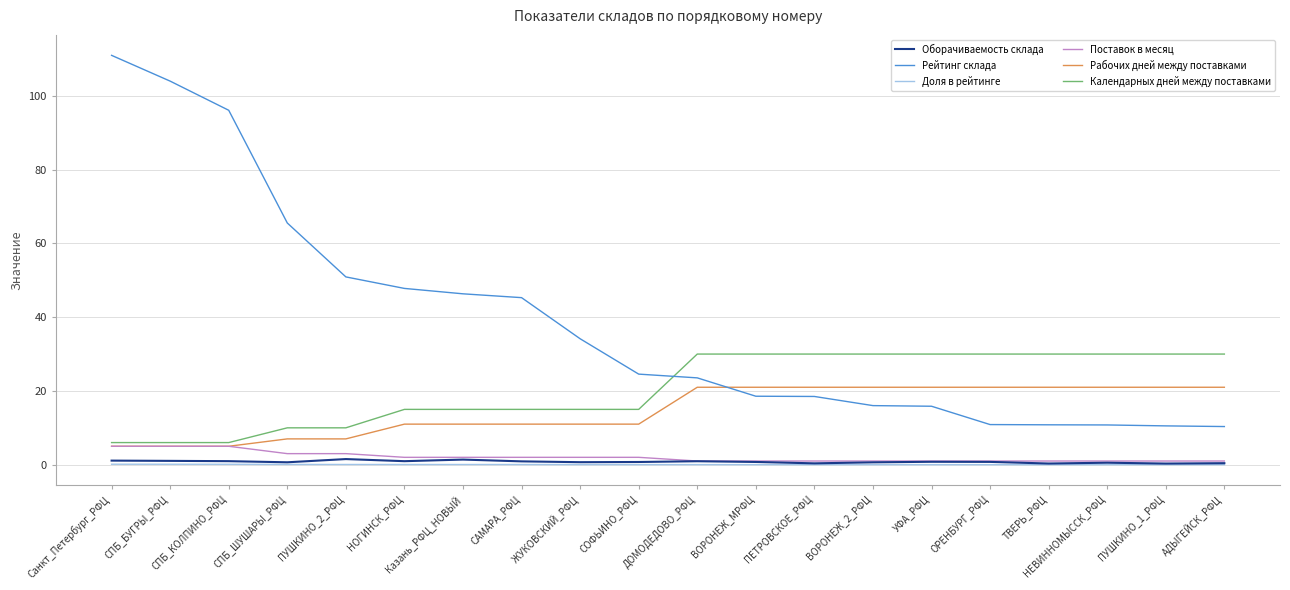

What is the sum of all Рабочих дней между поставками values?

294.0